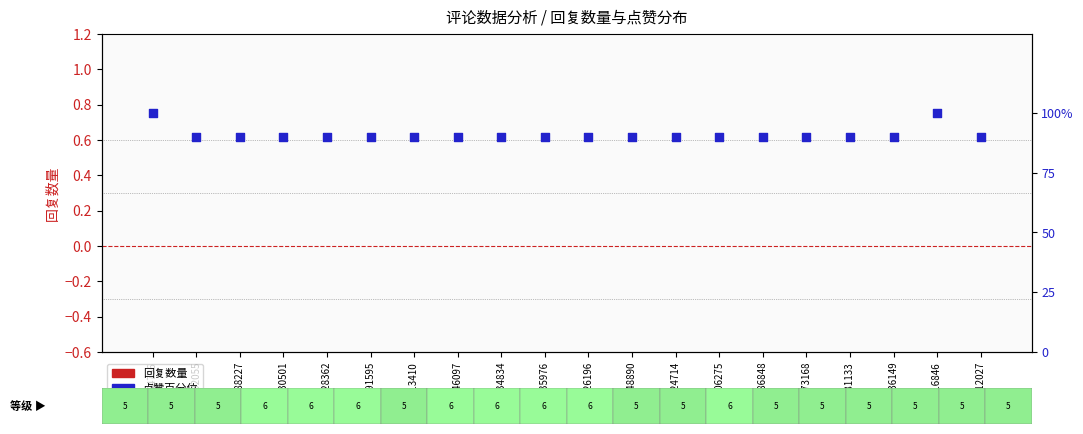

Which series has the widest spread of Y values?

点赞百分位